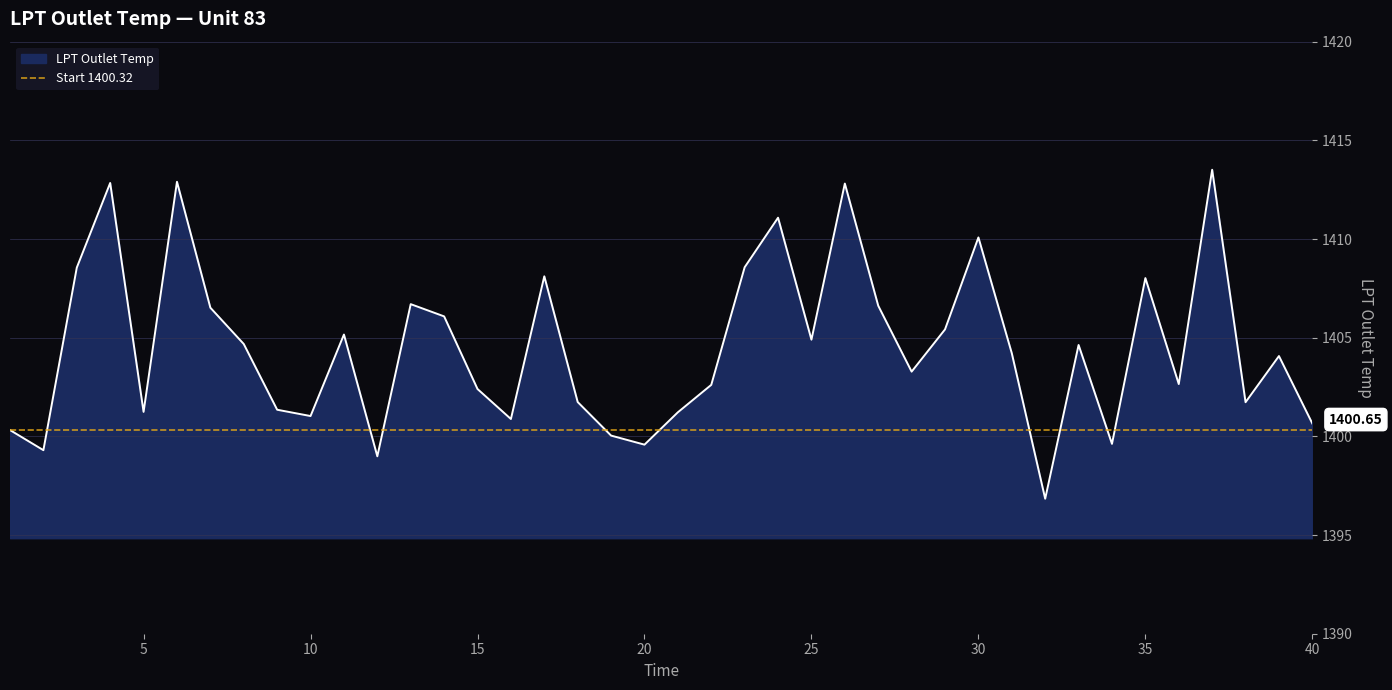

Count the number of values greater than 1404.

21